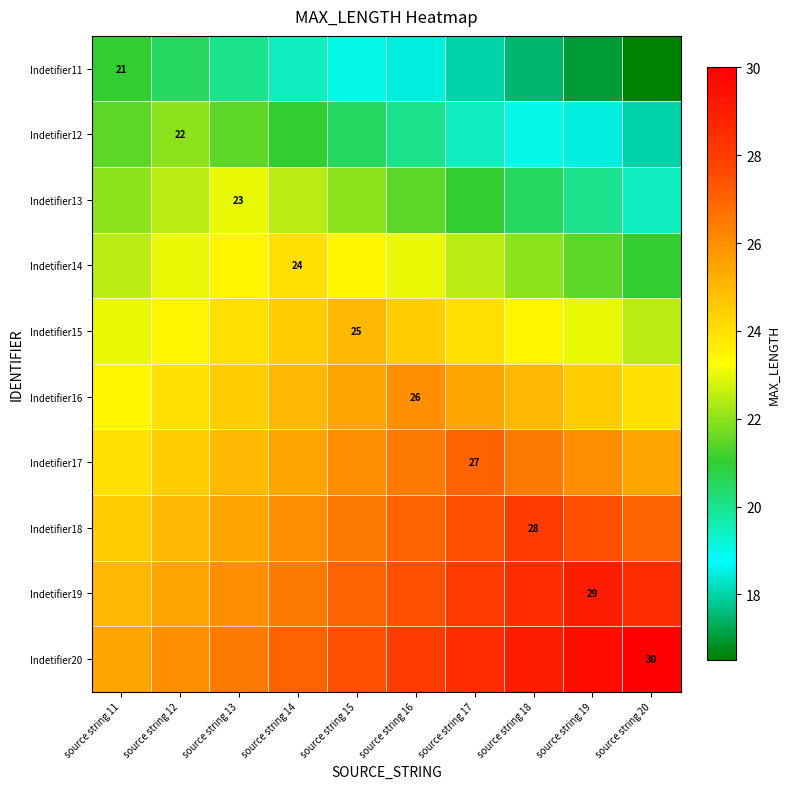

At which category is the sum across all series the highest?

source string 15